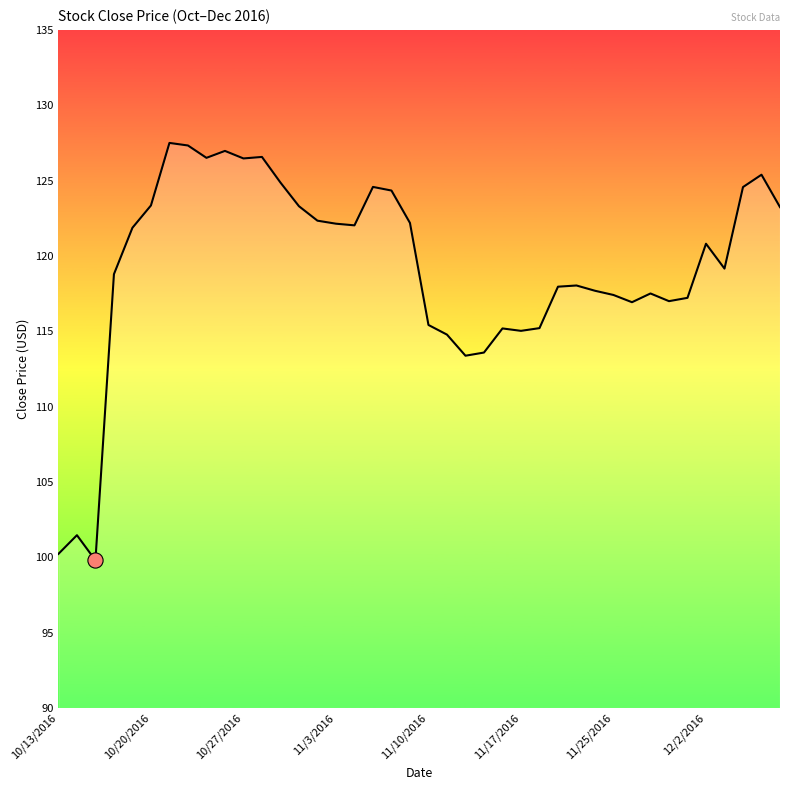

What is the greatest value displayed?

127.5